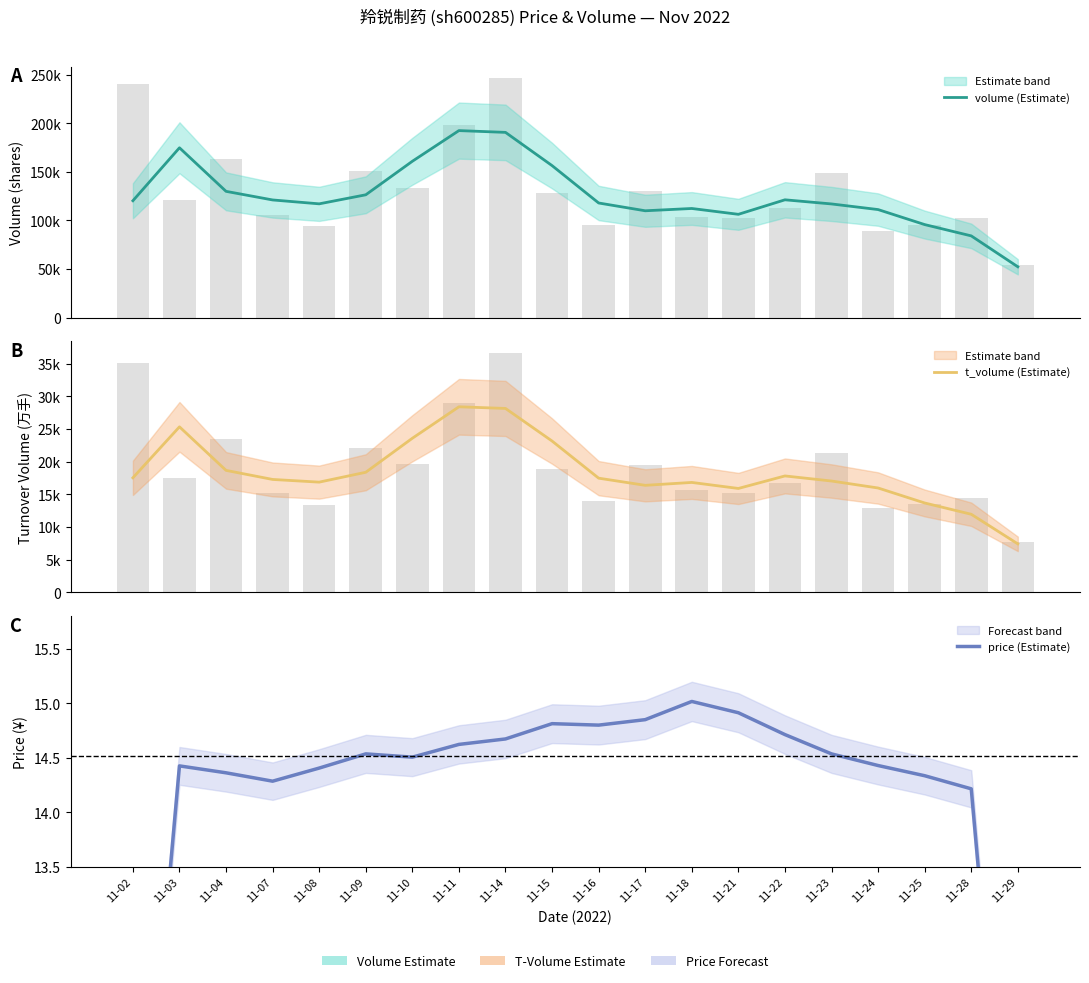

What is the value of the t_volume (Estimate) bar at the 9th from the left?

28163.0